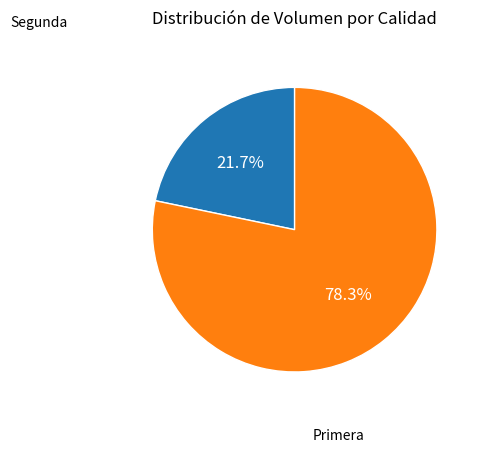

Is there any slice that represents more than half of the pie?

Yes